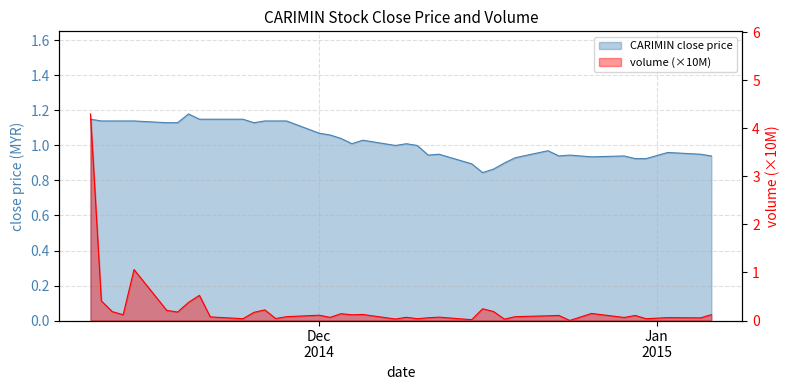

Rank the series by their maximum value, from highest to lowest.

vol_scaled, close